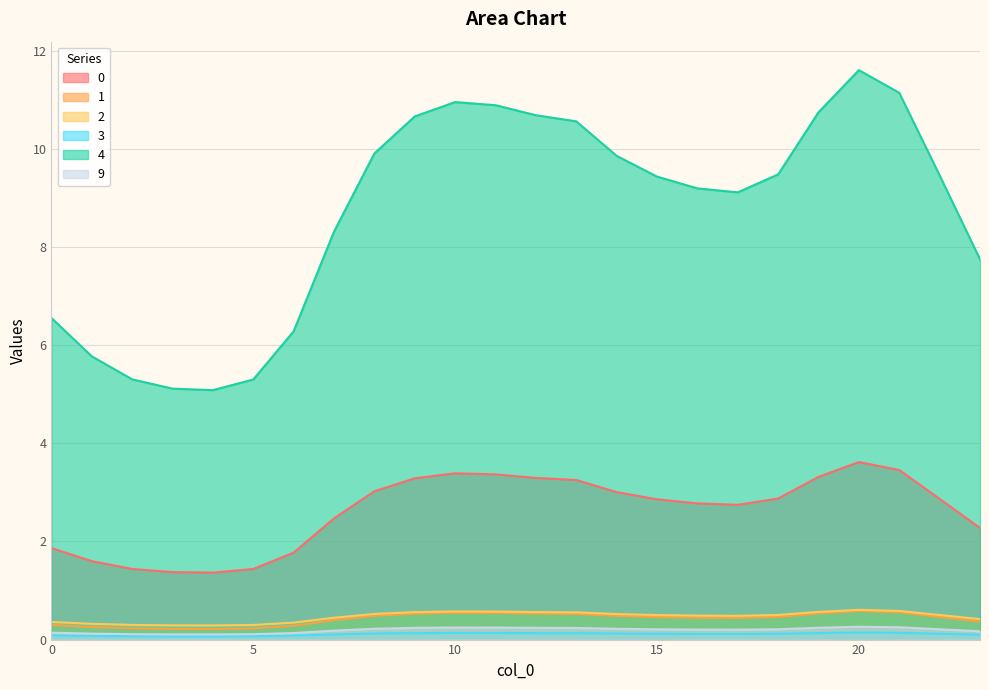

True or false: 9 and 0 intersect in this chart.

False